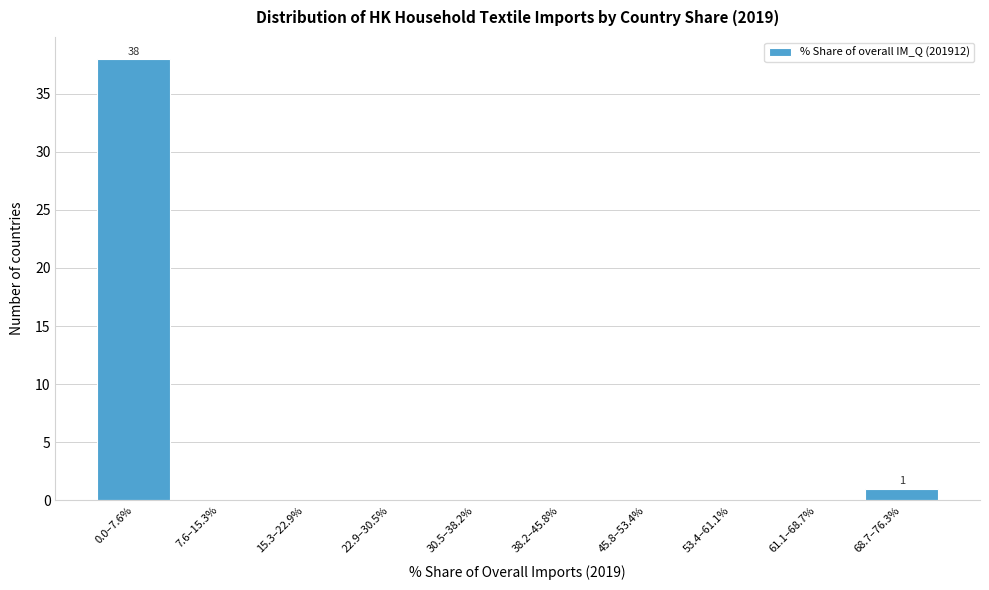

Reading left to right, what are all the values shown in this chart?

0.0–7.6%=38	7.6–15.3%=0	15.3–22.9%=0	22.9–30.5%=0	30.5–38.2%=0	38.2–45.8%=0	45.8–53.4%=0	53.4–61.1%=0	61.1–68.7%=0	68.7–76.3%=1